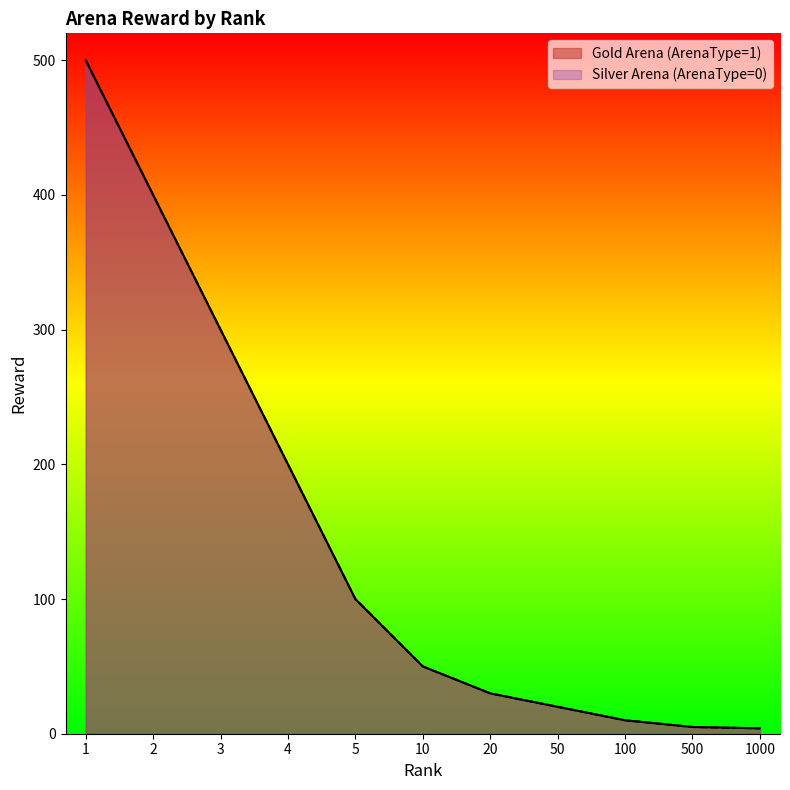

What is the average value of the Gold Arena (ArenaType=1) series?

147